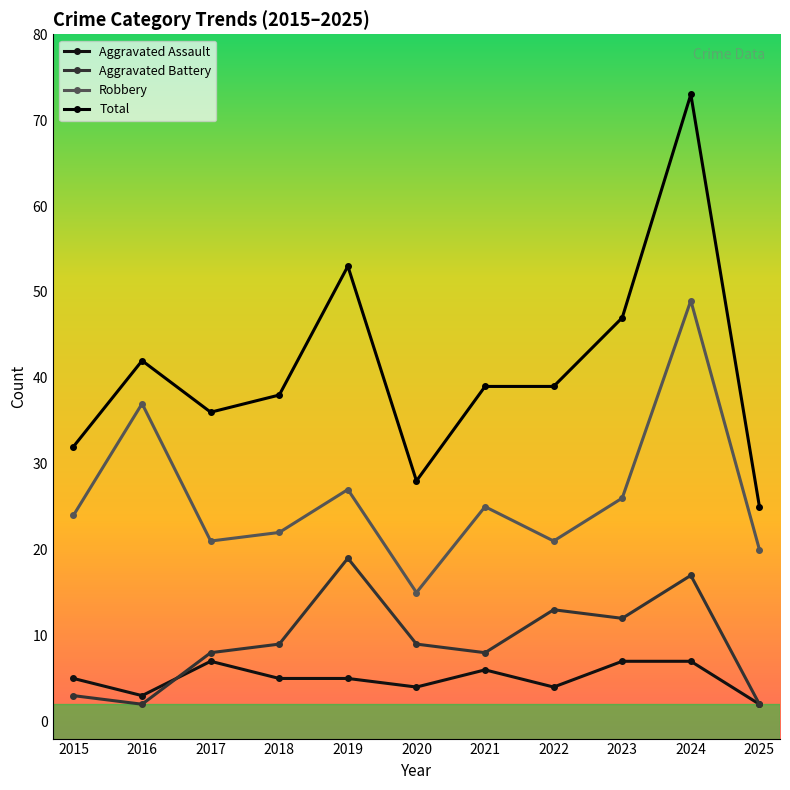

What is the average value of the Robbery series?

26